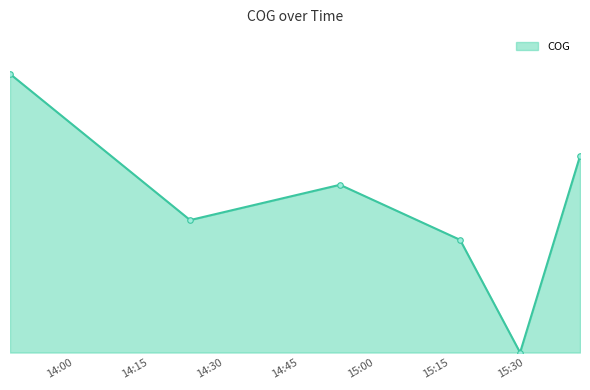

Rank the categories by value from highest to lowest.

2024-04-16 13:47:09, 2024-04-16 15:40:59, 2024-04-16 14:53:03, 2024-04-16 14:23:07, 2024-04-16 15:17:02, 2024-04-16 15:29:01